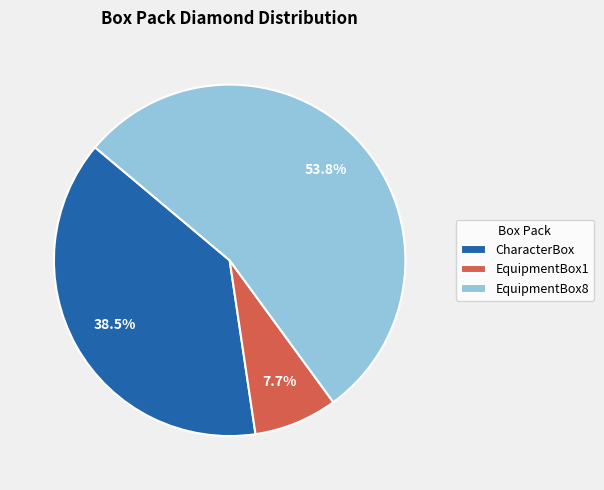

Rank the categories by value from lowest to highest.

EquipmentBox1, CharacterBox, EquipmentBox8